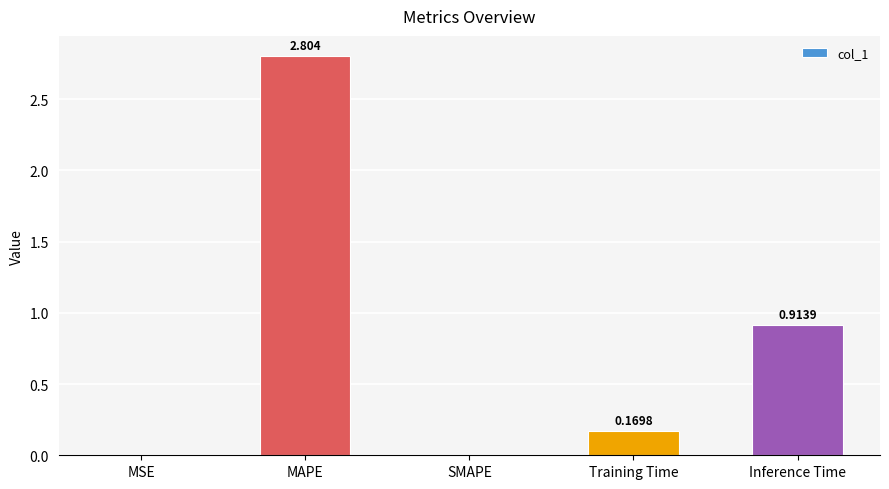

At which category does the chart reach its peak across all series?

MAPE